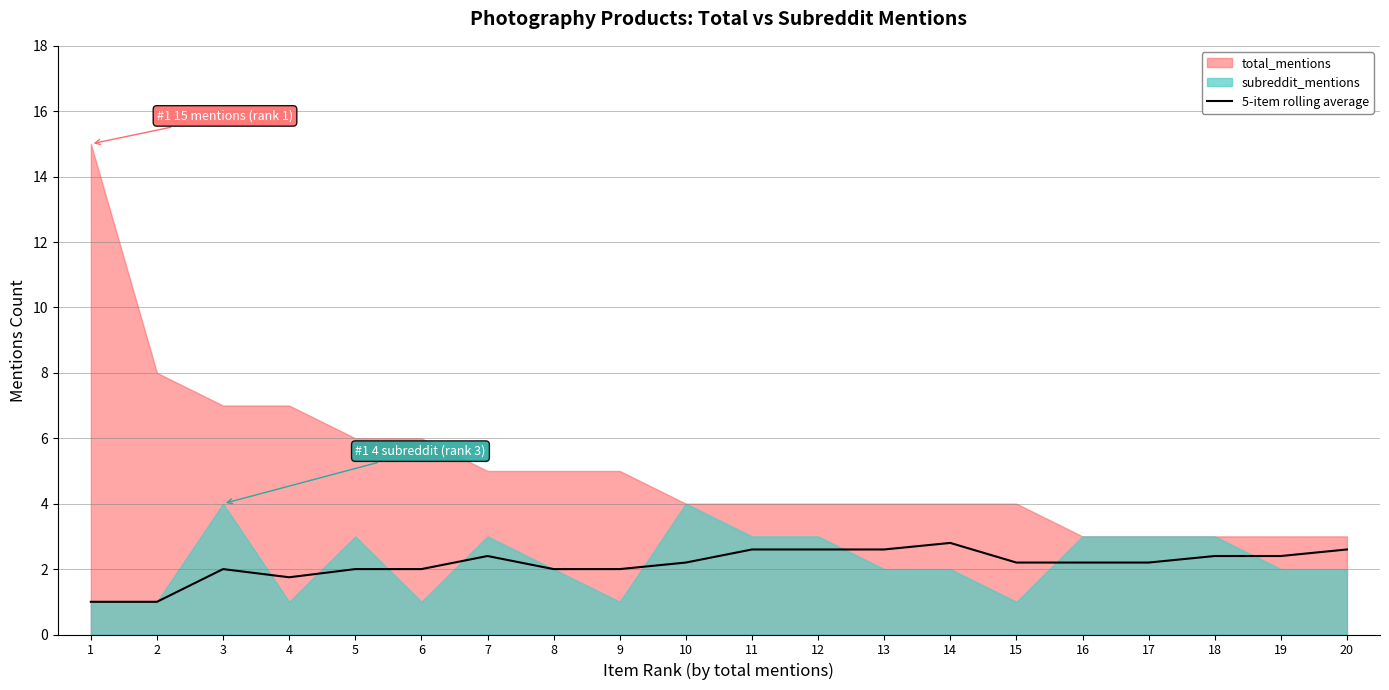

How many lines are shown in the chart?

1